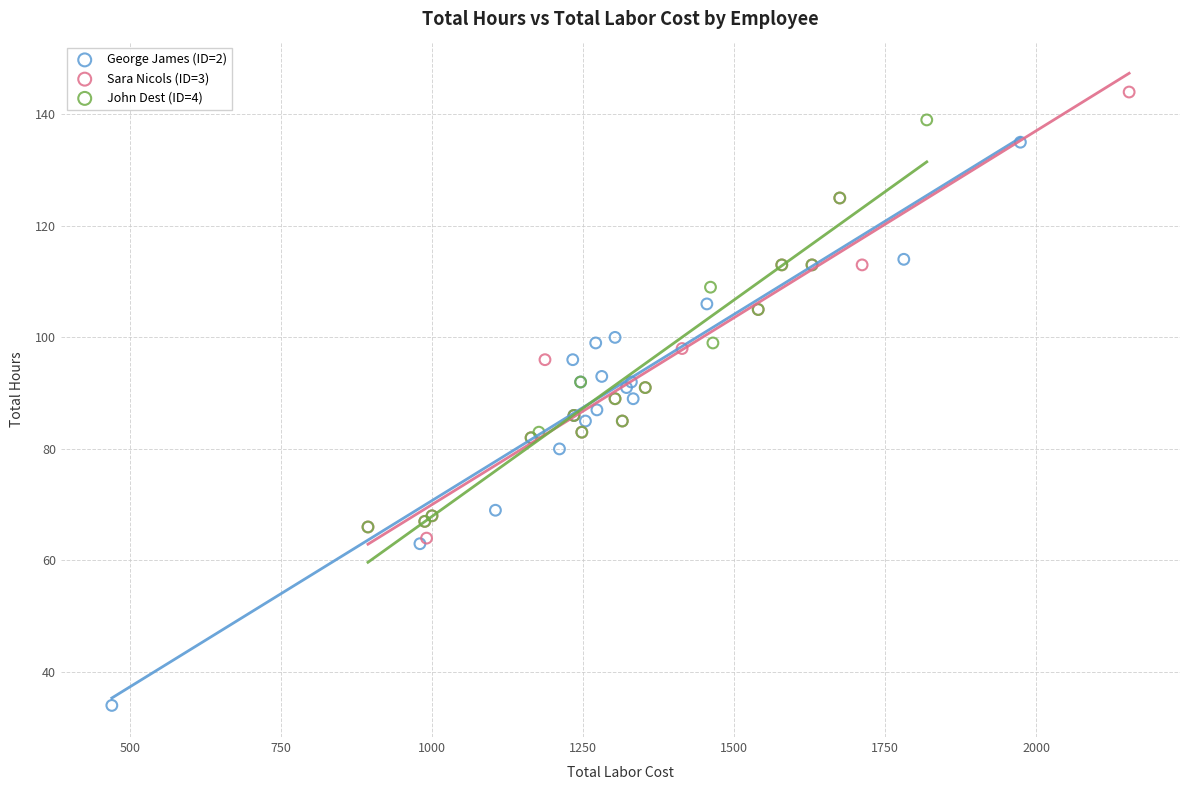

Which series has the largest Y range (max minus min)?

George James (ID=2)